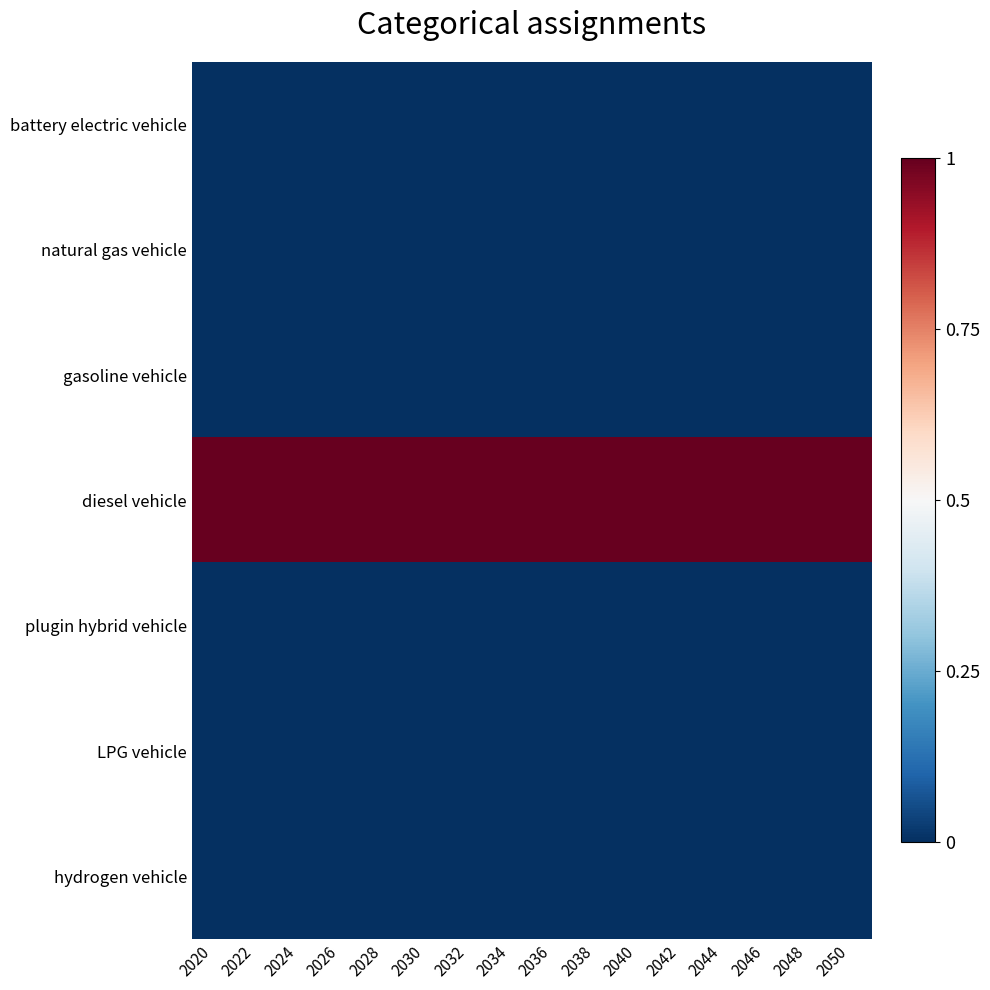

Reading left to right, what are all the values shown in this chart?

battery electric vehicle: 2020=0	2022=0	2024=0	2026=0	2028=0	2030=0	2032=0	2034=0	2036=0	2038=0	2040=0	2042=0	2044=0	2046=0	2048=0	2050=0
natural gas vehicle: 2020=0	2022=0	2024=0	2026=0	2028=0	2030=0	2032=0	2034=0	2036=0	2038=0	2040=0	2042=0	2044=0	2046=0	2048=0	2050=0
gasoline vehicle: 2020=0	2022=0	2024=0	2026=0	2028=0	2030=0	2032=0	2034=0	2036=0	2038=0	2040=0	2042=0	2044=0	2046=0	2048=0	2050=0
diesel vehicle: 2020=1	2022=1	2024=1	2026=1	2028=1	2030=1	2032=1	2034=1	2036=1	2038=1	2040=1	2042=1	2044=1	2046=1	2048=1	2050=1
plugin hybrid vehicle: 2020=0	2022=0	2024=0	2026=0	2028=0	2030=0	2032=0	2034=0	2036=0	2038=0	2040=0	2042=0	2044=0	2046=0	2048=0	2050=0
LPG vehicle: 2020=0	2022=0	2024=0	2026=0	2028=0	2030=0	2032=0	2034=0	2036=0	2038=0	2040=0	2042=0	2044=0	2046=0	2048=0	2050=0
hydrogen vehicle: 2020=0	2022=0	2024=0	2026=0	2028=0	2030=0	2032=0	2034=0	2036=0	2038=0	2040=0	2042=0	2044=0	2046=0	2048=0	2050=0